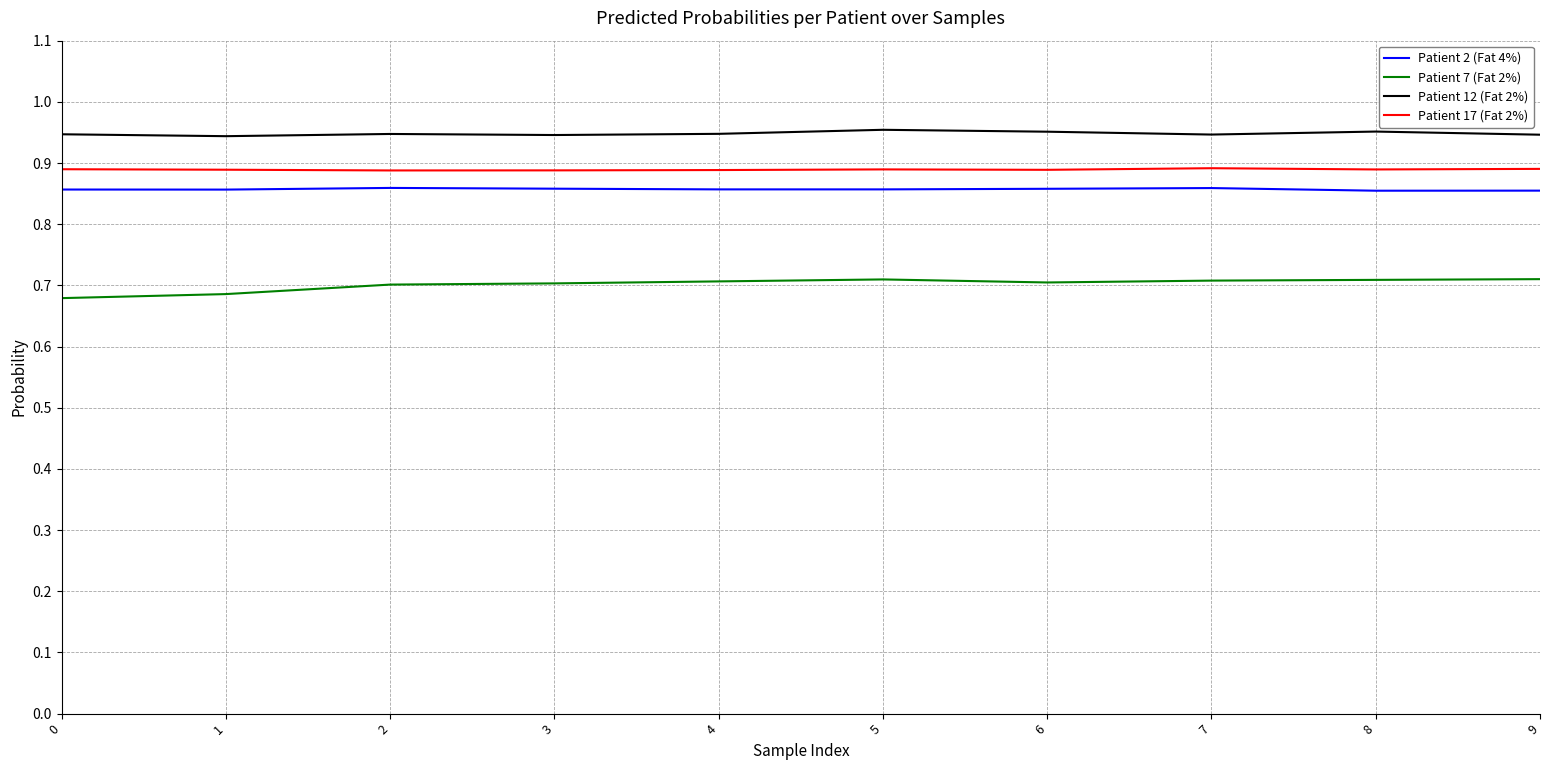

True or false: Patient 7 (Fat 2%) and Patient 17 (Fat 2%) intersect in this chart.

False